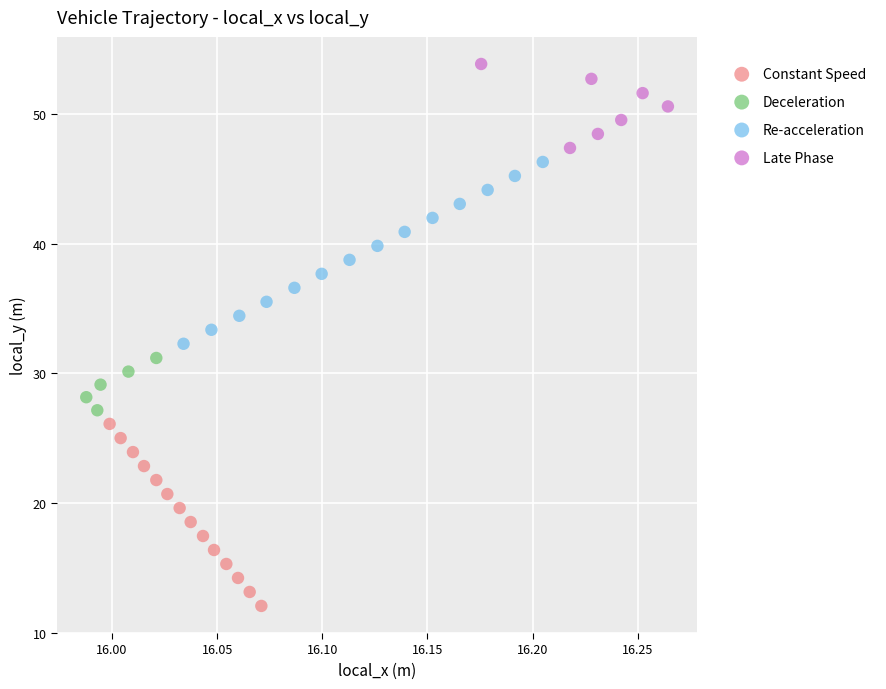

What are all the series names shown in the legend?

Constant Speed, Deceleration, Re-acceleration, Late Phase